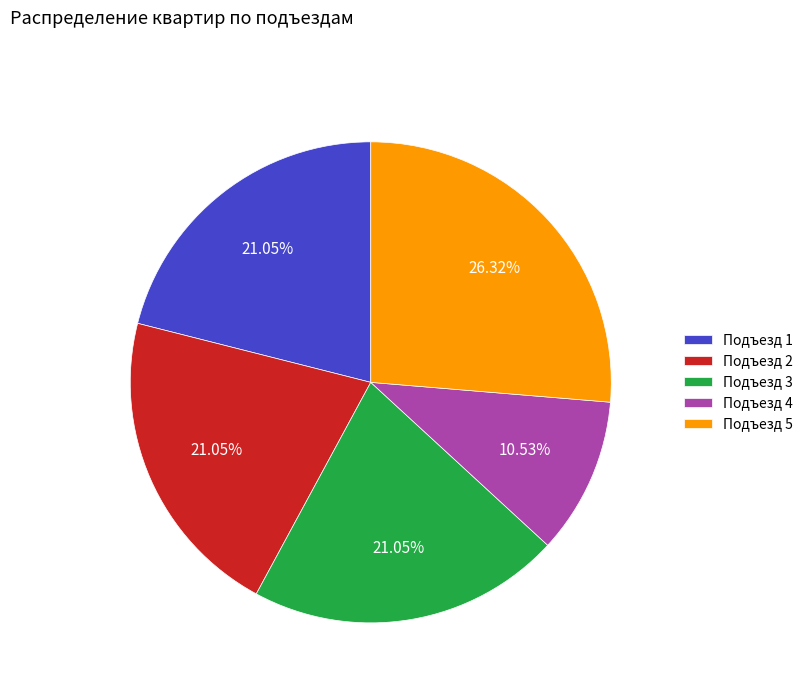

True or false: Подъезд 5 accounts for 26% of the total.

True